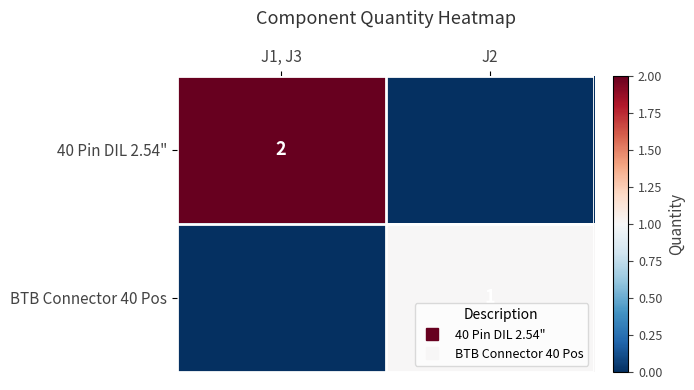

What is the maximum value for 40 Pin DIL 2.54"?

2